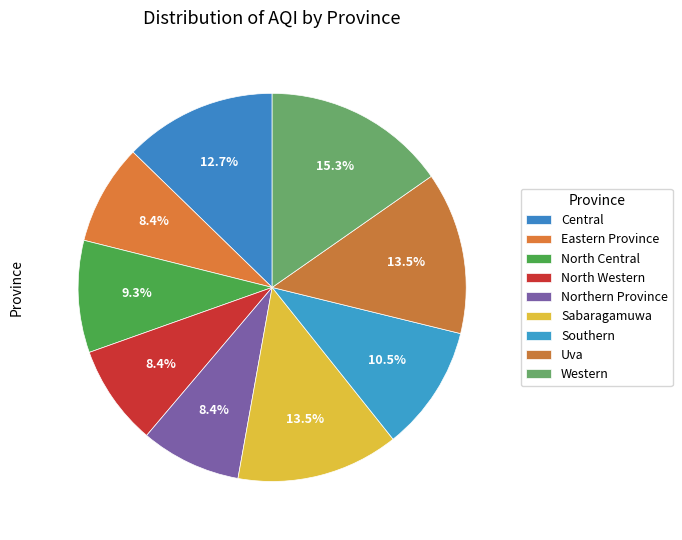

How many segments does this pie chart have?

9